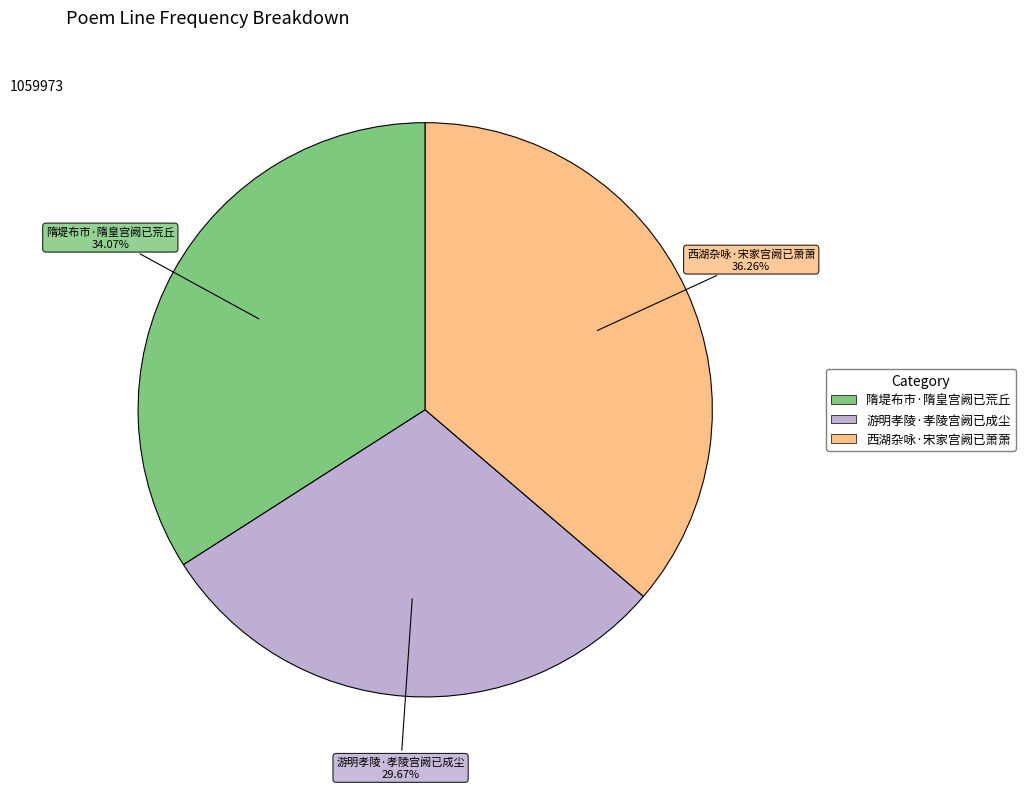

Between 游明孝陵·孝陵宫阙已成尘 and 西湖杂咏·宋家宫阙已萧萧, which is larger?

西湖杂咏·宋家宫阙已萧萧